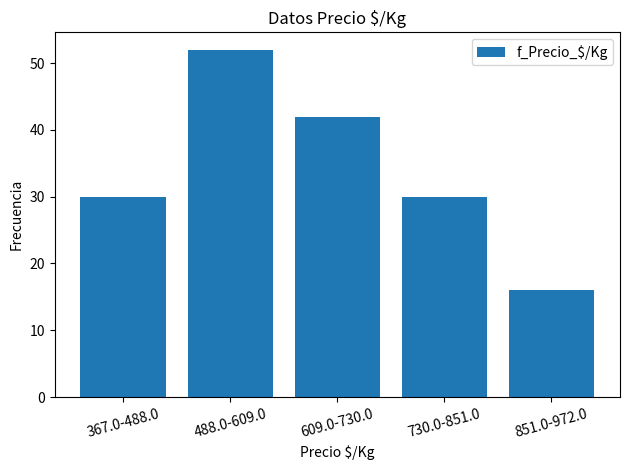

Reading left to right, what are all the values shown in this chart?

367.0-488.0=30	488.0-609.0=52	609.0-730.0=42	730.0-851.0=30	851.0-972.0=16